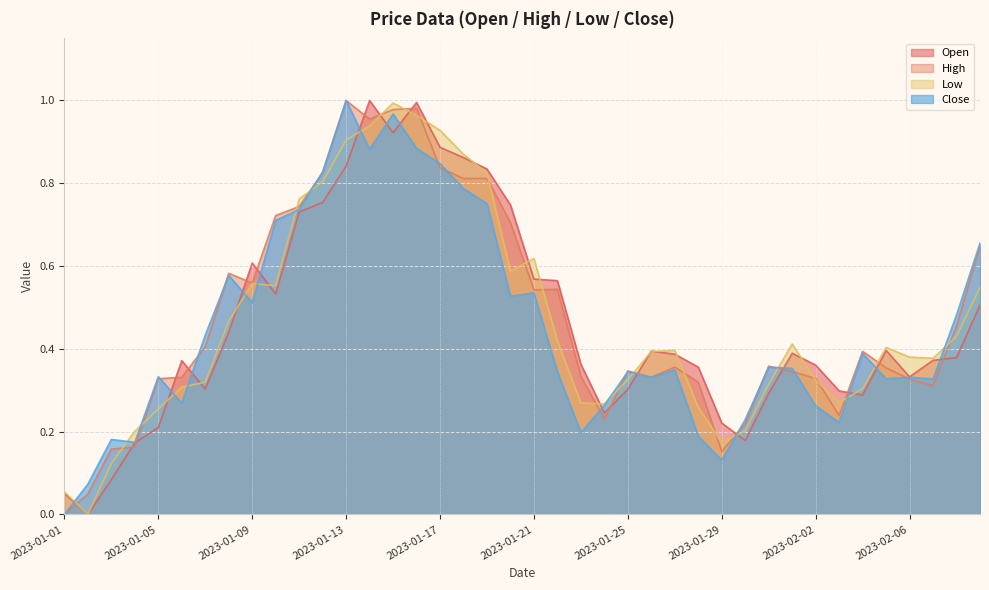

Count the number of data series in this chart.

4